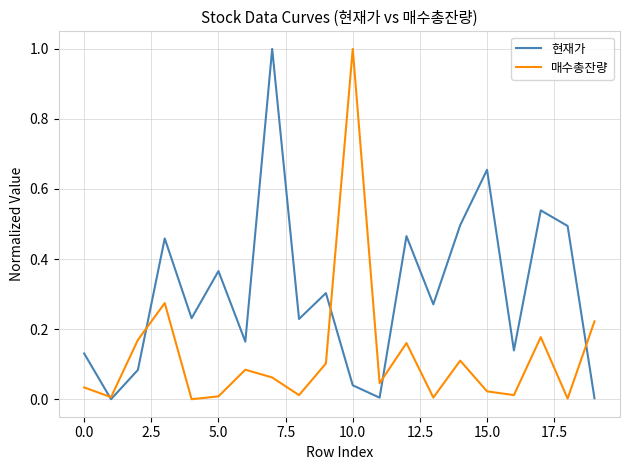

How many times do 현재가 and 매수총잔량 cross each other?

5